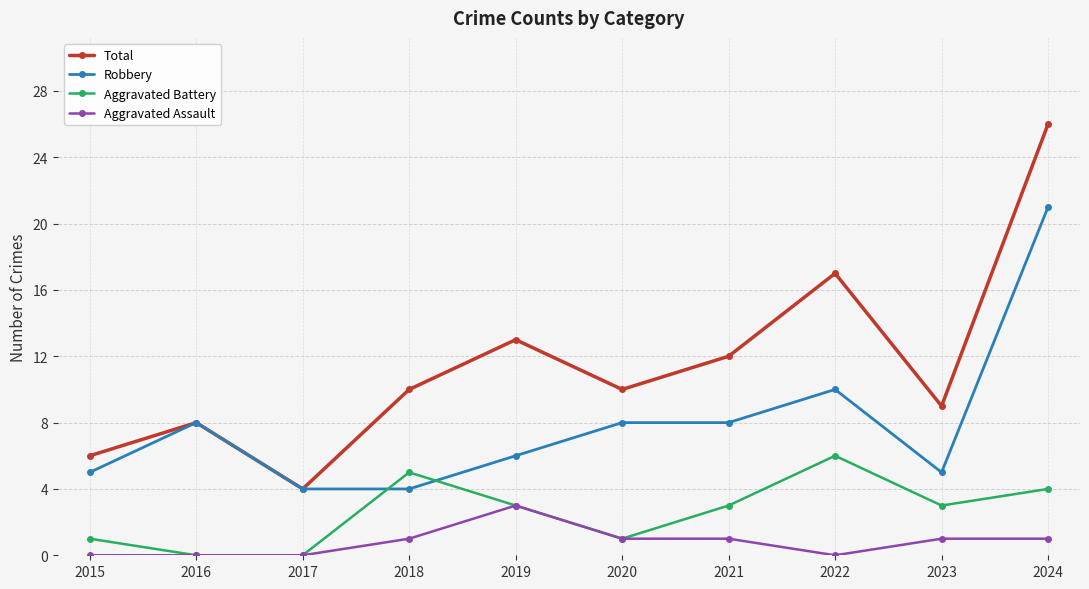

Reading left to right, list all the values displayed in this chart.

Total: 2015=6	2016=8	2017=4	2018=10	2019=13	2020=10	2021=12	2022=17	2023=9	2024=26
Robbery: 2015=5	2016=8	2017=4	2018=4	2019=6	2020=8	2021=8	2022=10	2023=5	2024=21
Aggravated Battery: 2015=1	2016=0	2017=0	2018=5	2019=3	2020=1	2021=3	2022=6	2023=3	2024=4
Aggravated Assault: 2015=0	2016=0	2017=0	2018=1	2019=3	2020=1	2021=1	2022=0	2023=1	2024=1